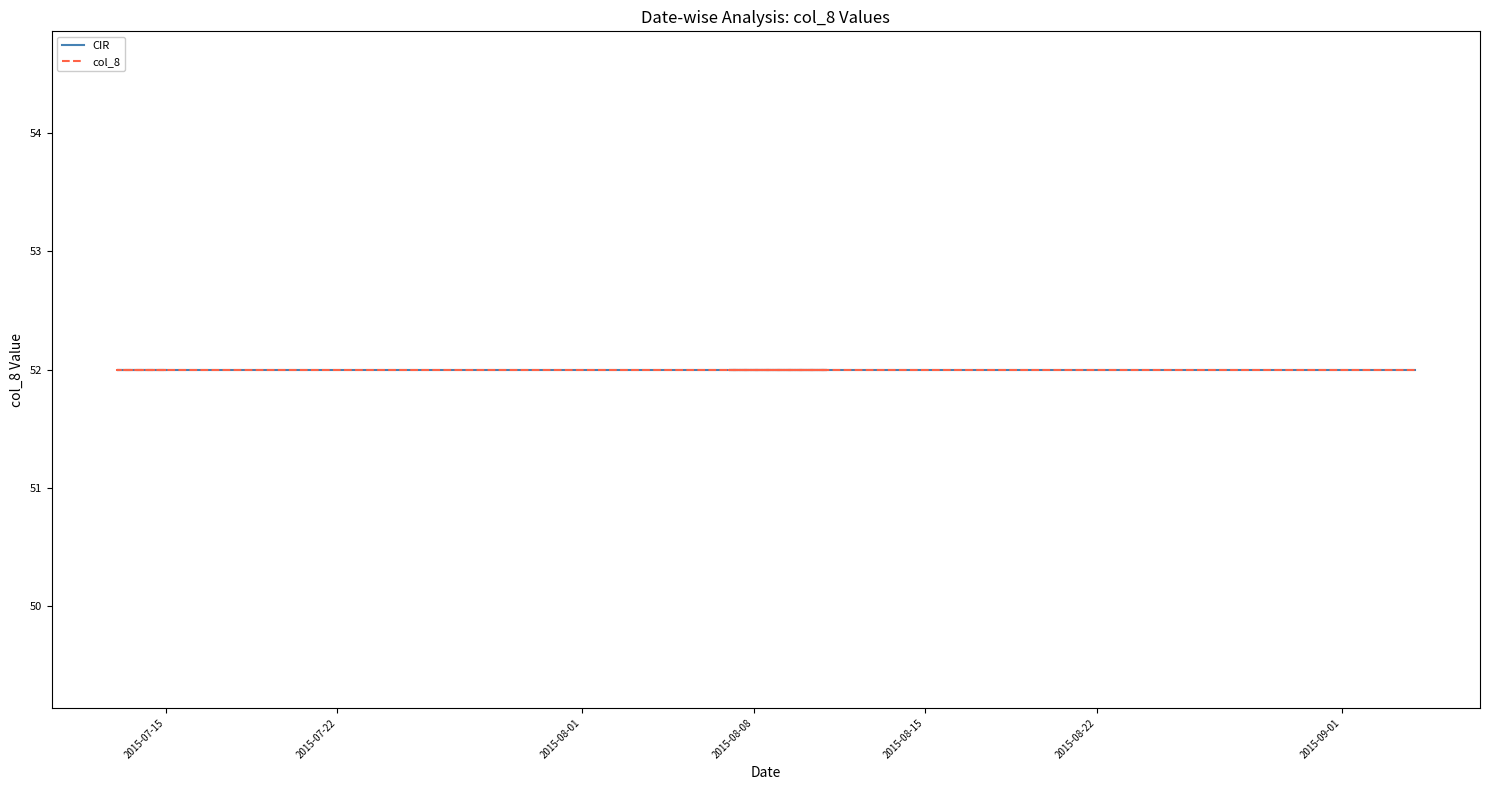

Which series changed the most between 15/07/2015 and 24/08/2015?

CIR_52